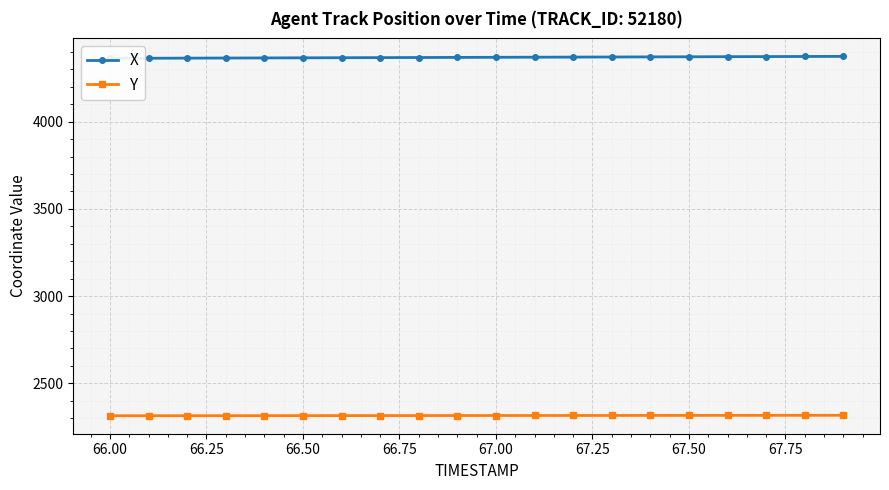

List the series in order of their peak value, highest first.

X, Y